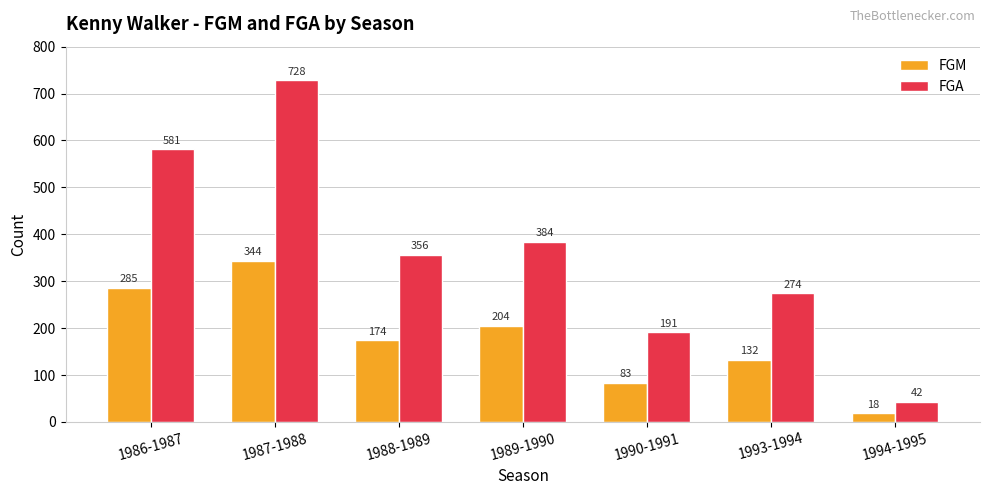

What is the difference between the FGA values at 1989-1990 and 1990-1991?

193